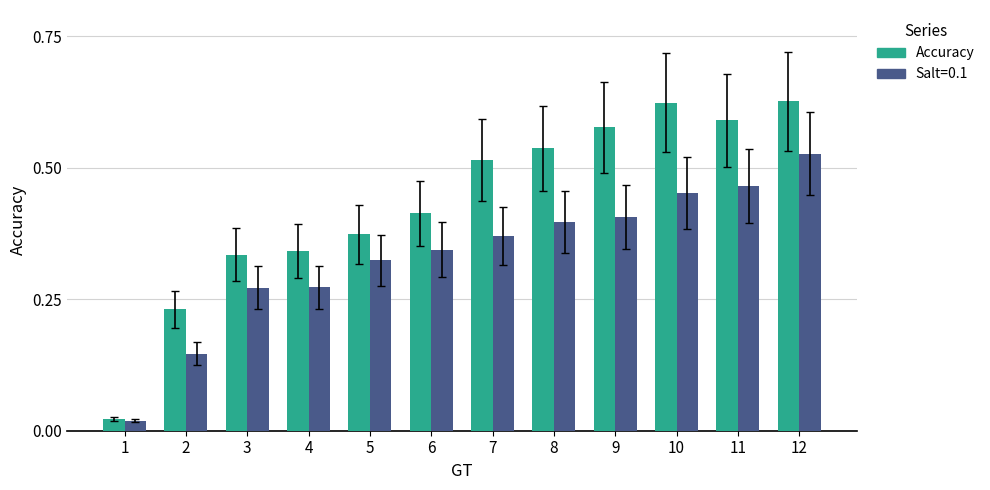

Is the value of Salt=0.1 at 10 greater than the value of Accuracy at 3?

Yes